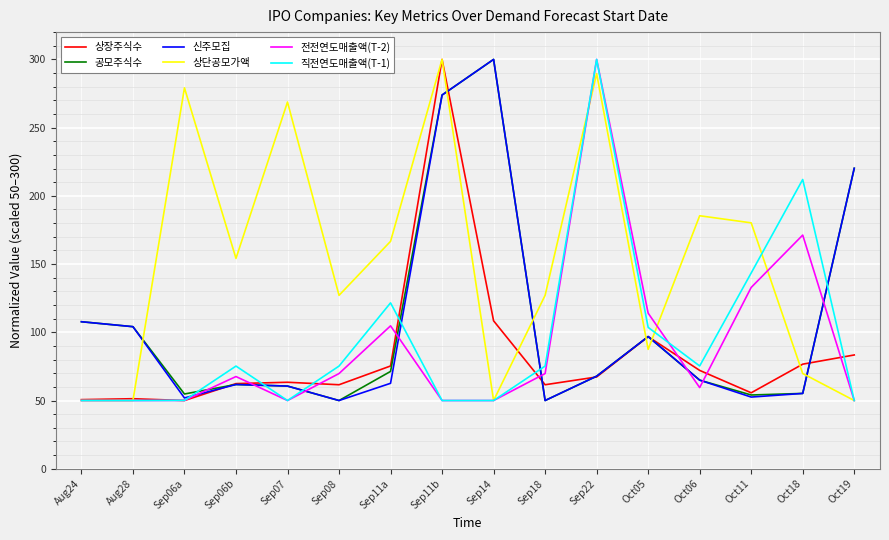

What position from the left is Sep11a?

7